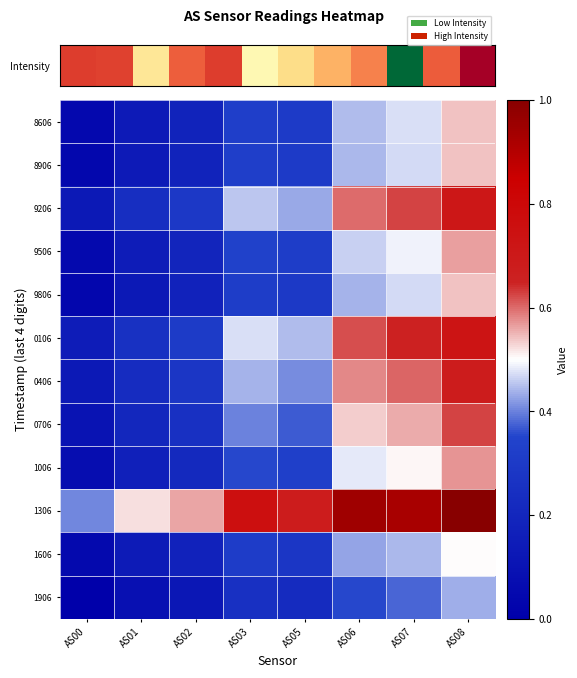

At AS08, list the series in order from smallest to largest.

1906, 1606, 8906, 8606, 9806, 9506, 1006, 0706, 0406, 9206, 0106, 1306